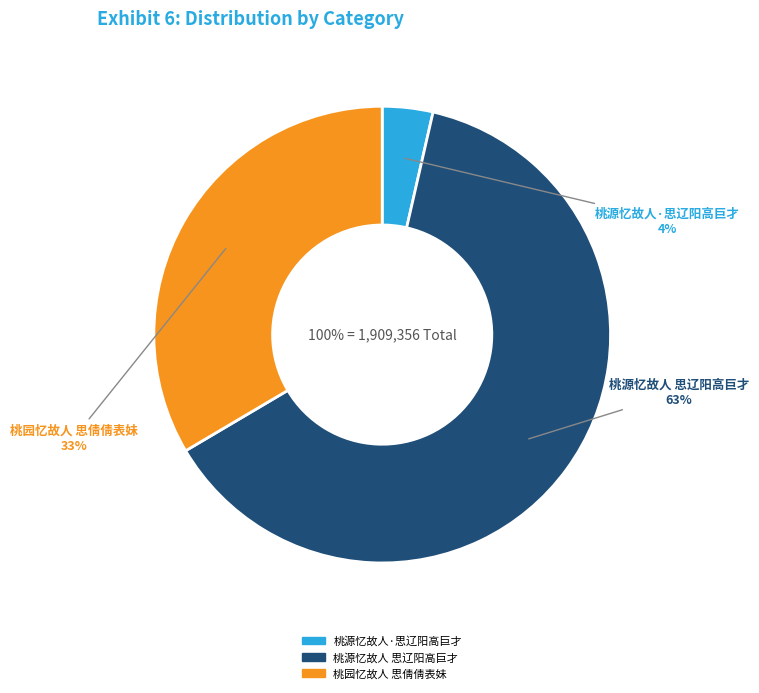

To the nearest percent, what is the difference between the largest and smallest slice percentages?

59%